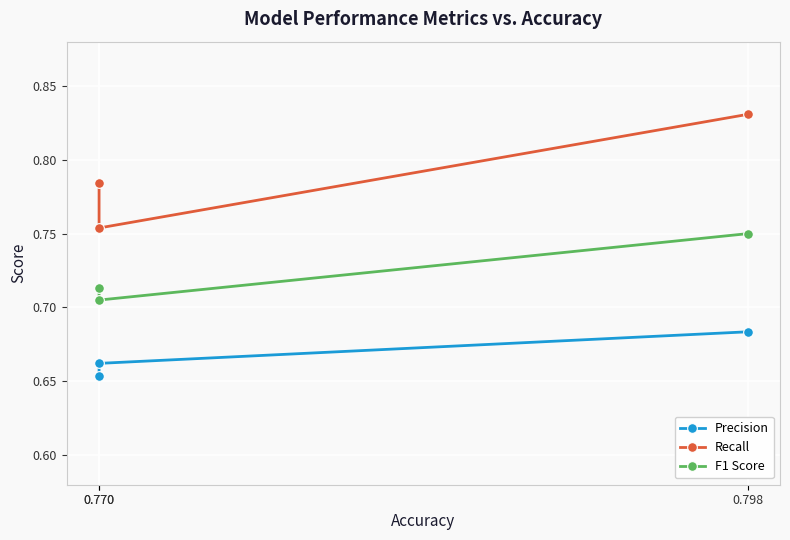

The Precision series shows 0.7 at 0.798. True or false?

True